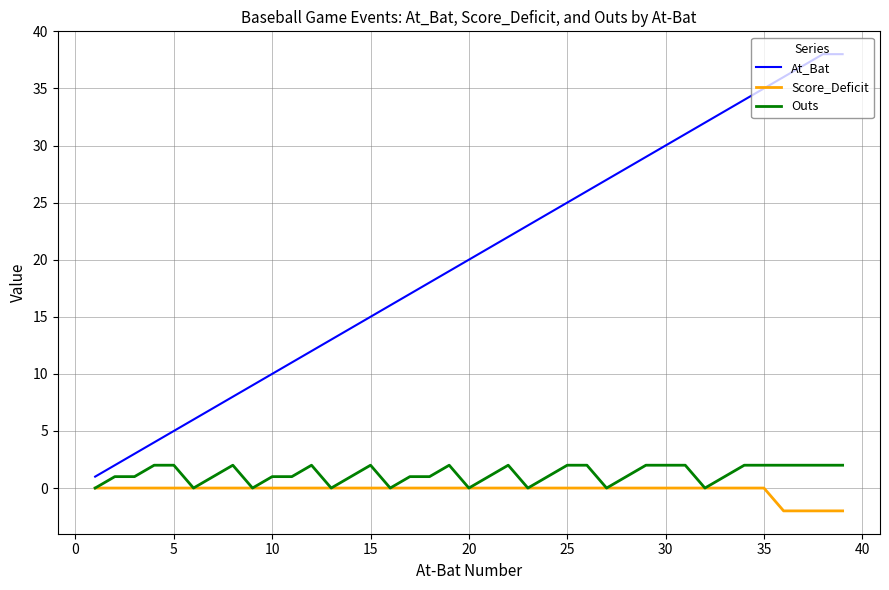

Which series has the largest total across all categories?

At_Bat